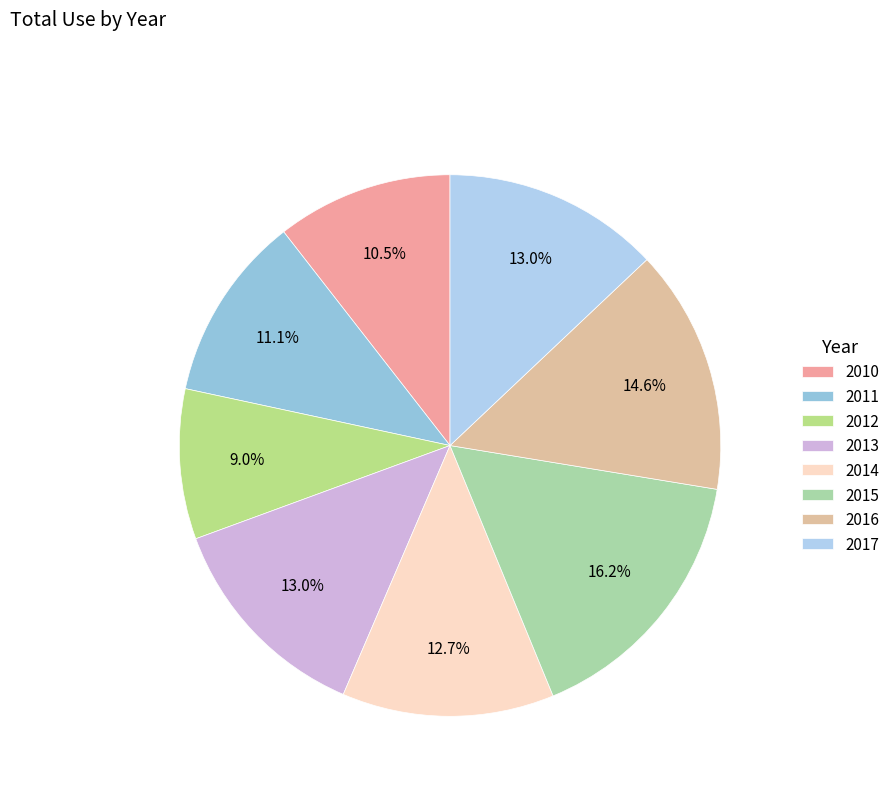

How many segments does this pie chart have?

8